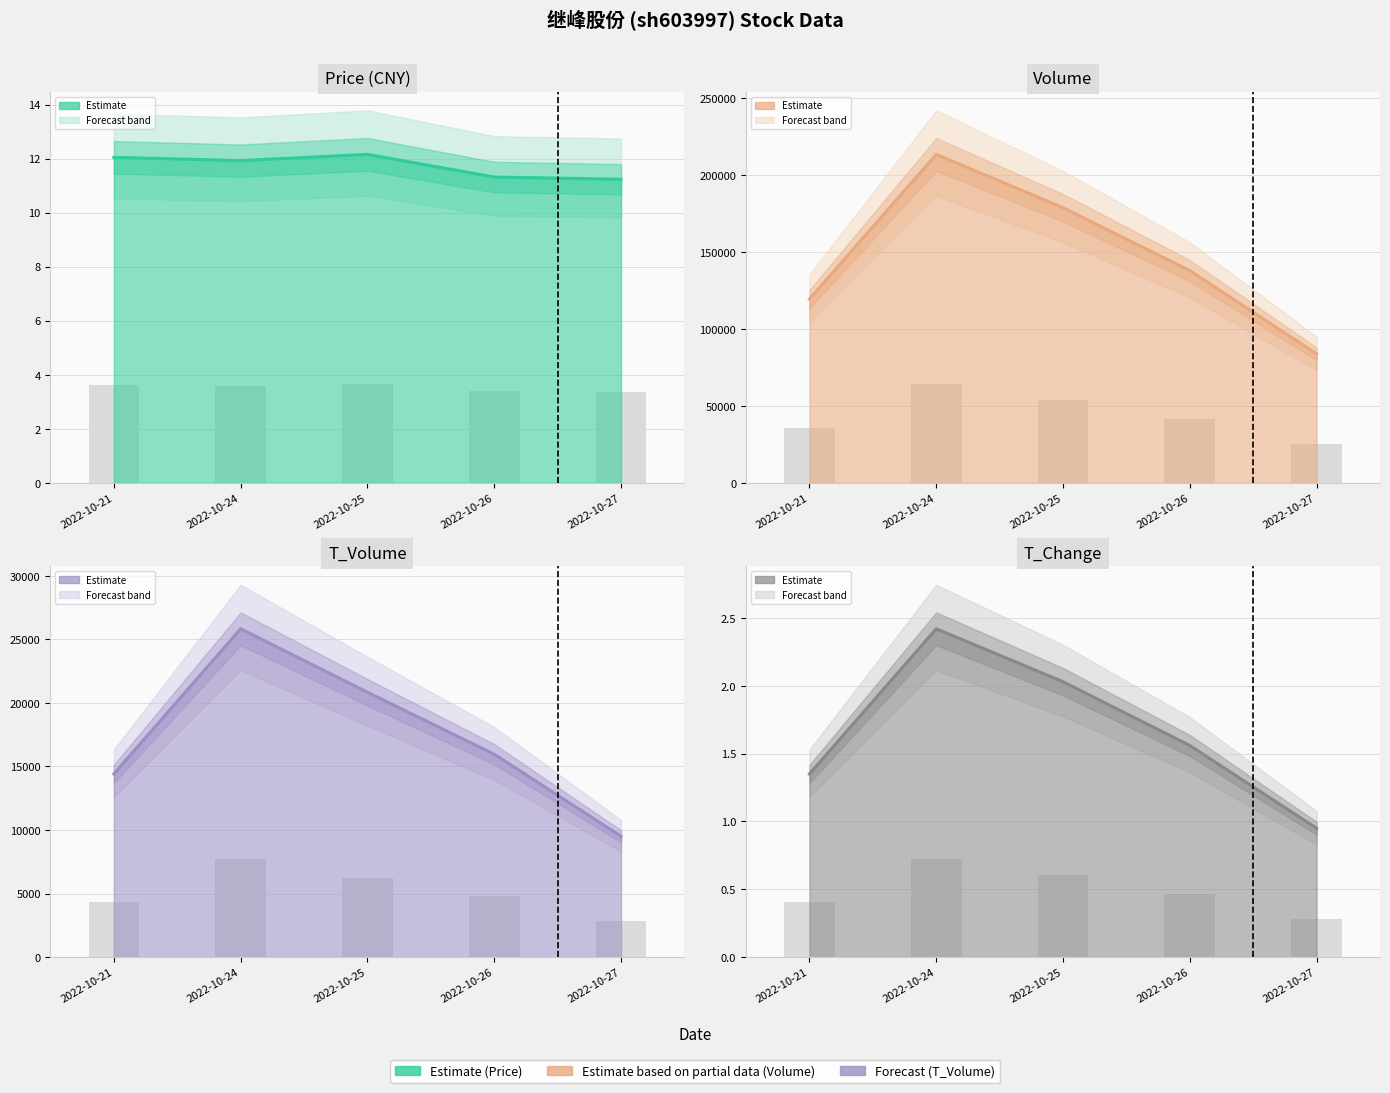

What is the sum of the t_volume values at 2022-10-21 and 2022-10-26?

30382.0